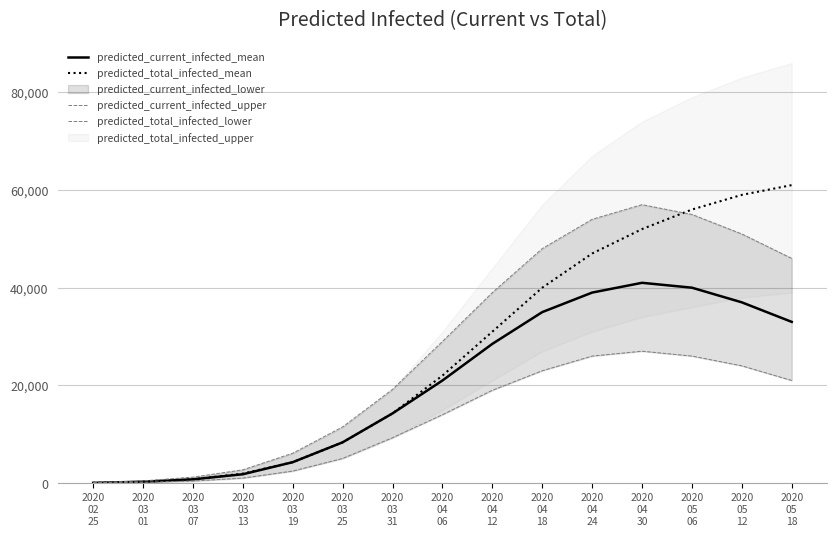

What is the minimum value for predicted_current_infected_upper?

25